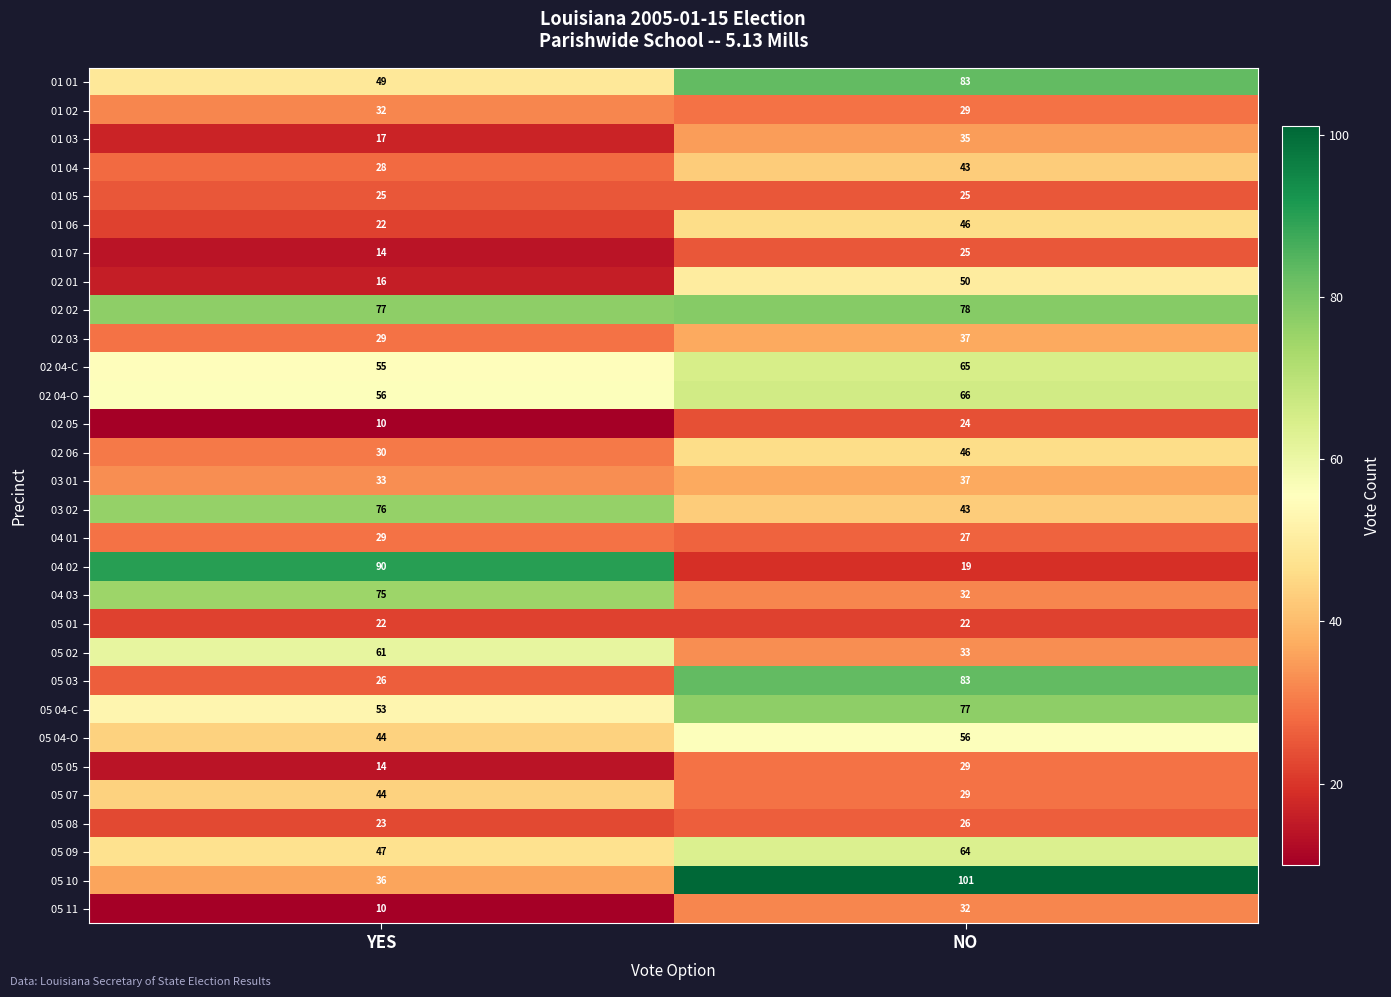

What is the total value across all series at NO?

1362